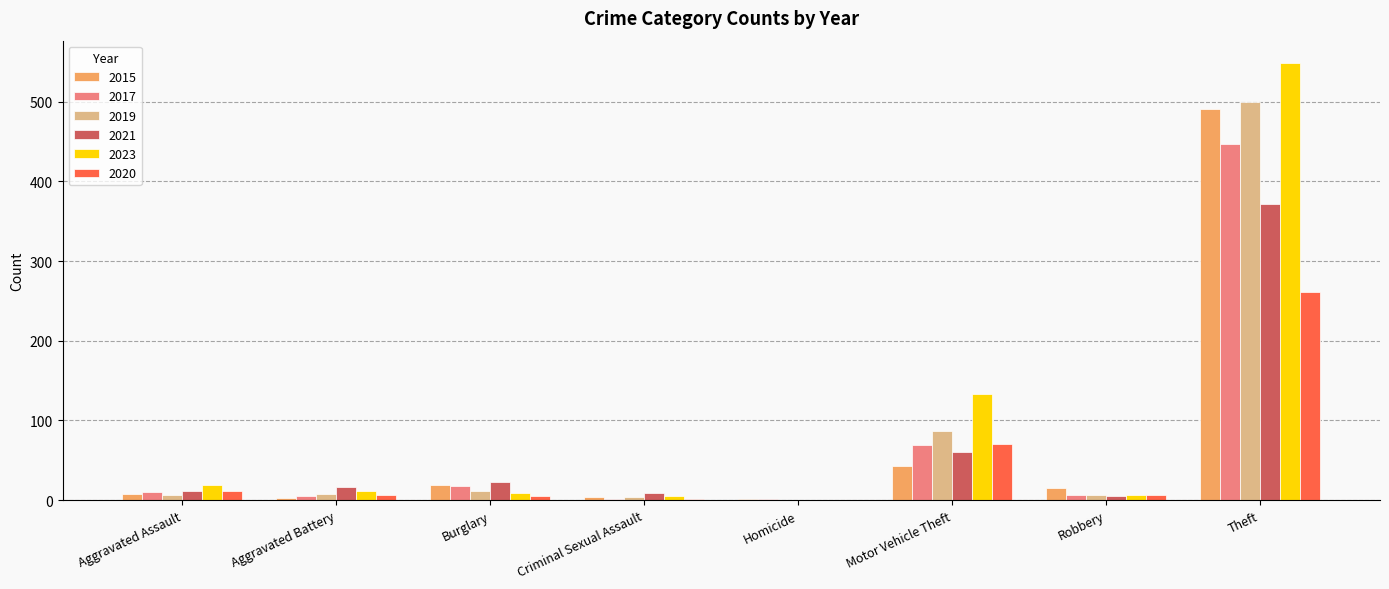

Where is 2021 nearest to the value 185?

Motor Vehicle Theft